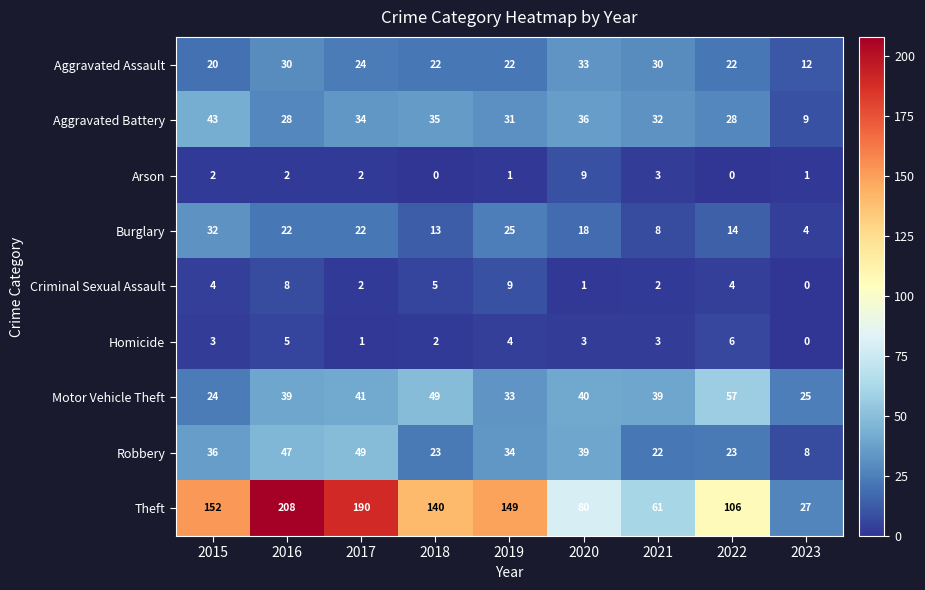

Which series has the largest total across all categories?

Theft